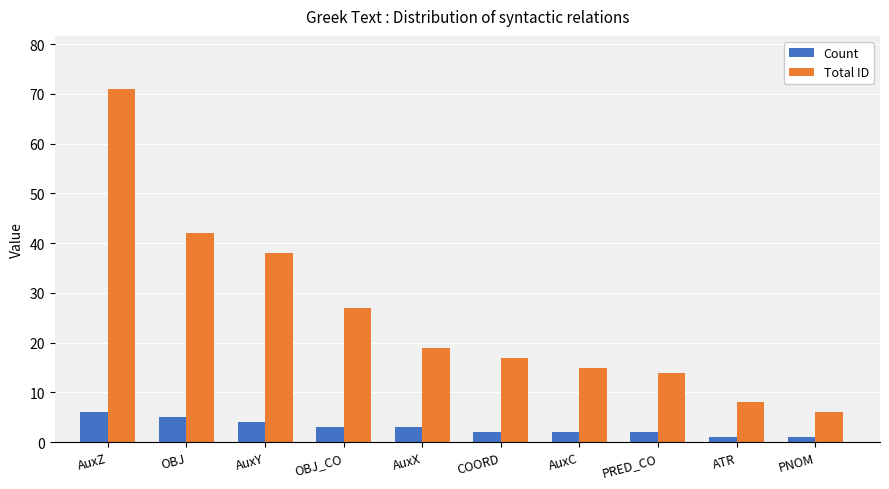

Between OBJ and OBJ_CO, which series saw the biggest shift?

Total ID